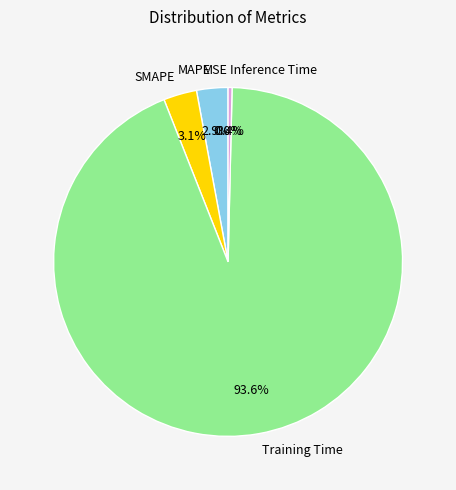

Is it true that Inference Time is 13% of the pie?

False